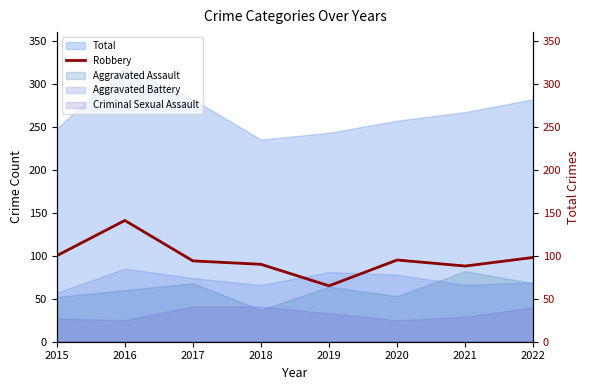

What is the change in value from 2017 to 2020?

+1